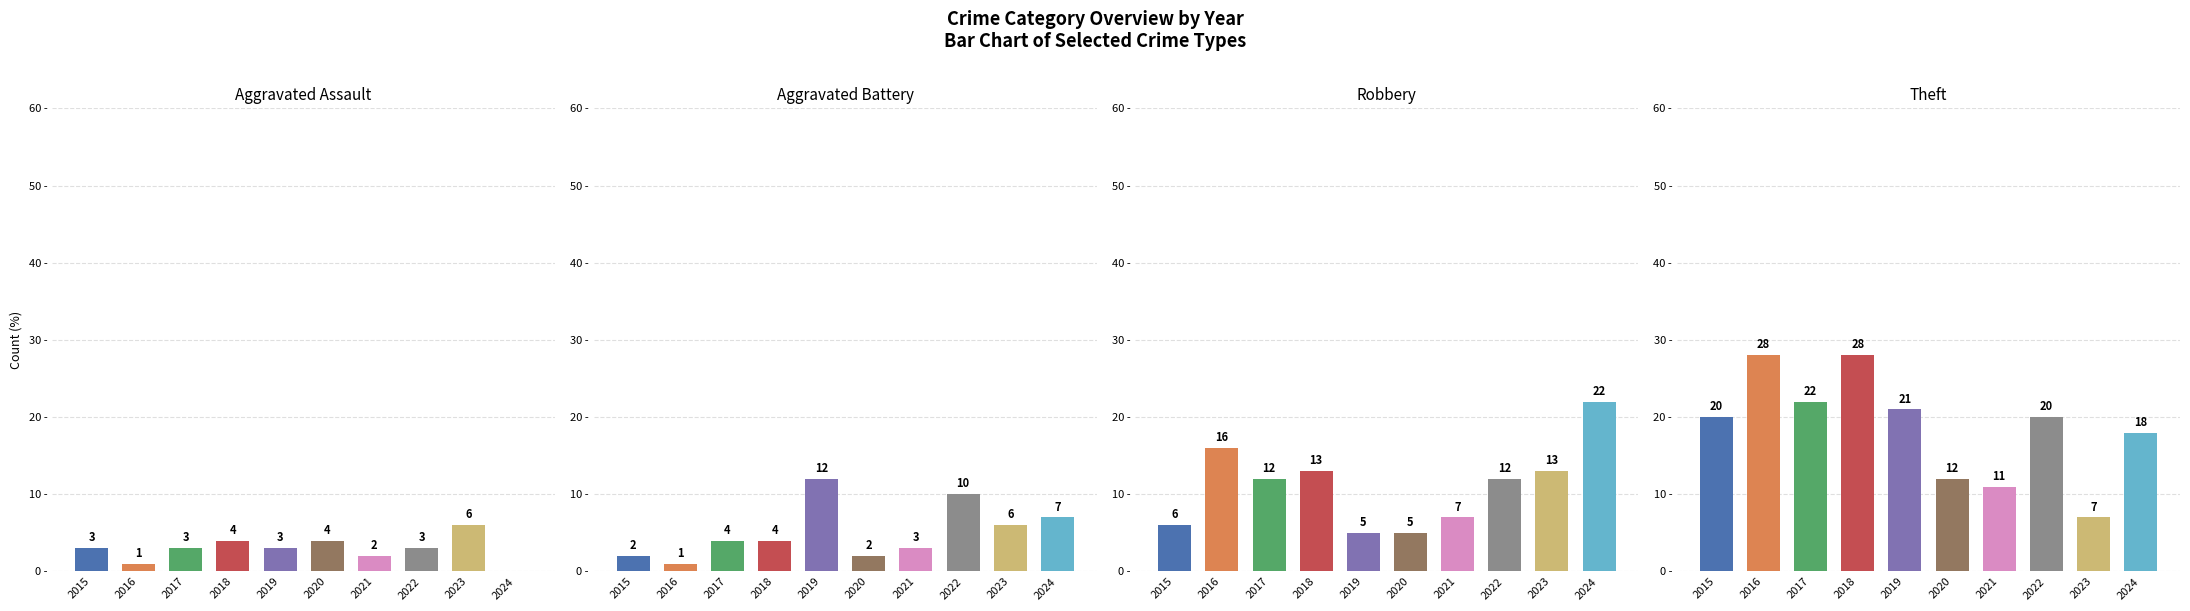

At how many categories does at least one series exceed 24?

2